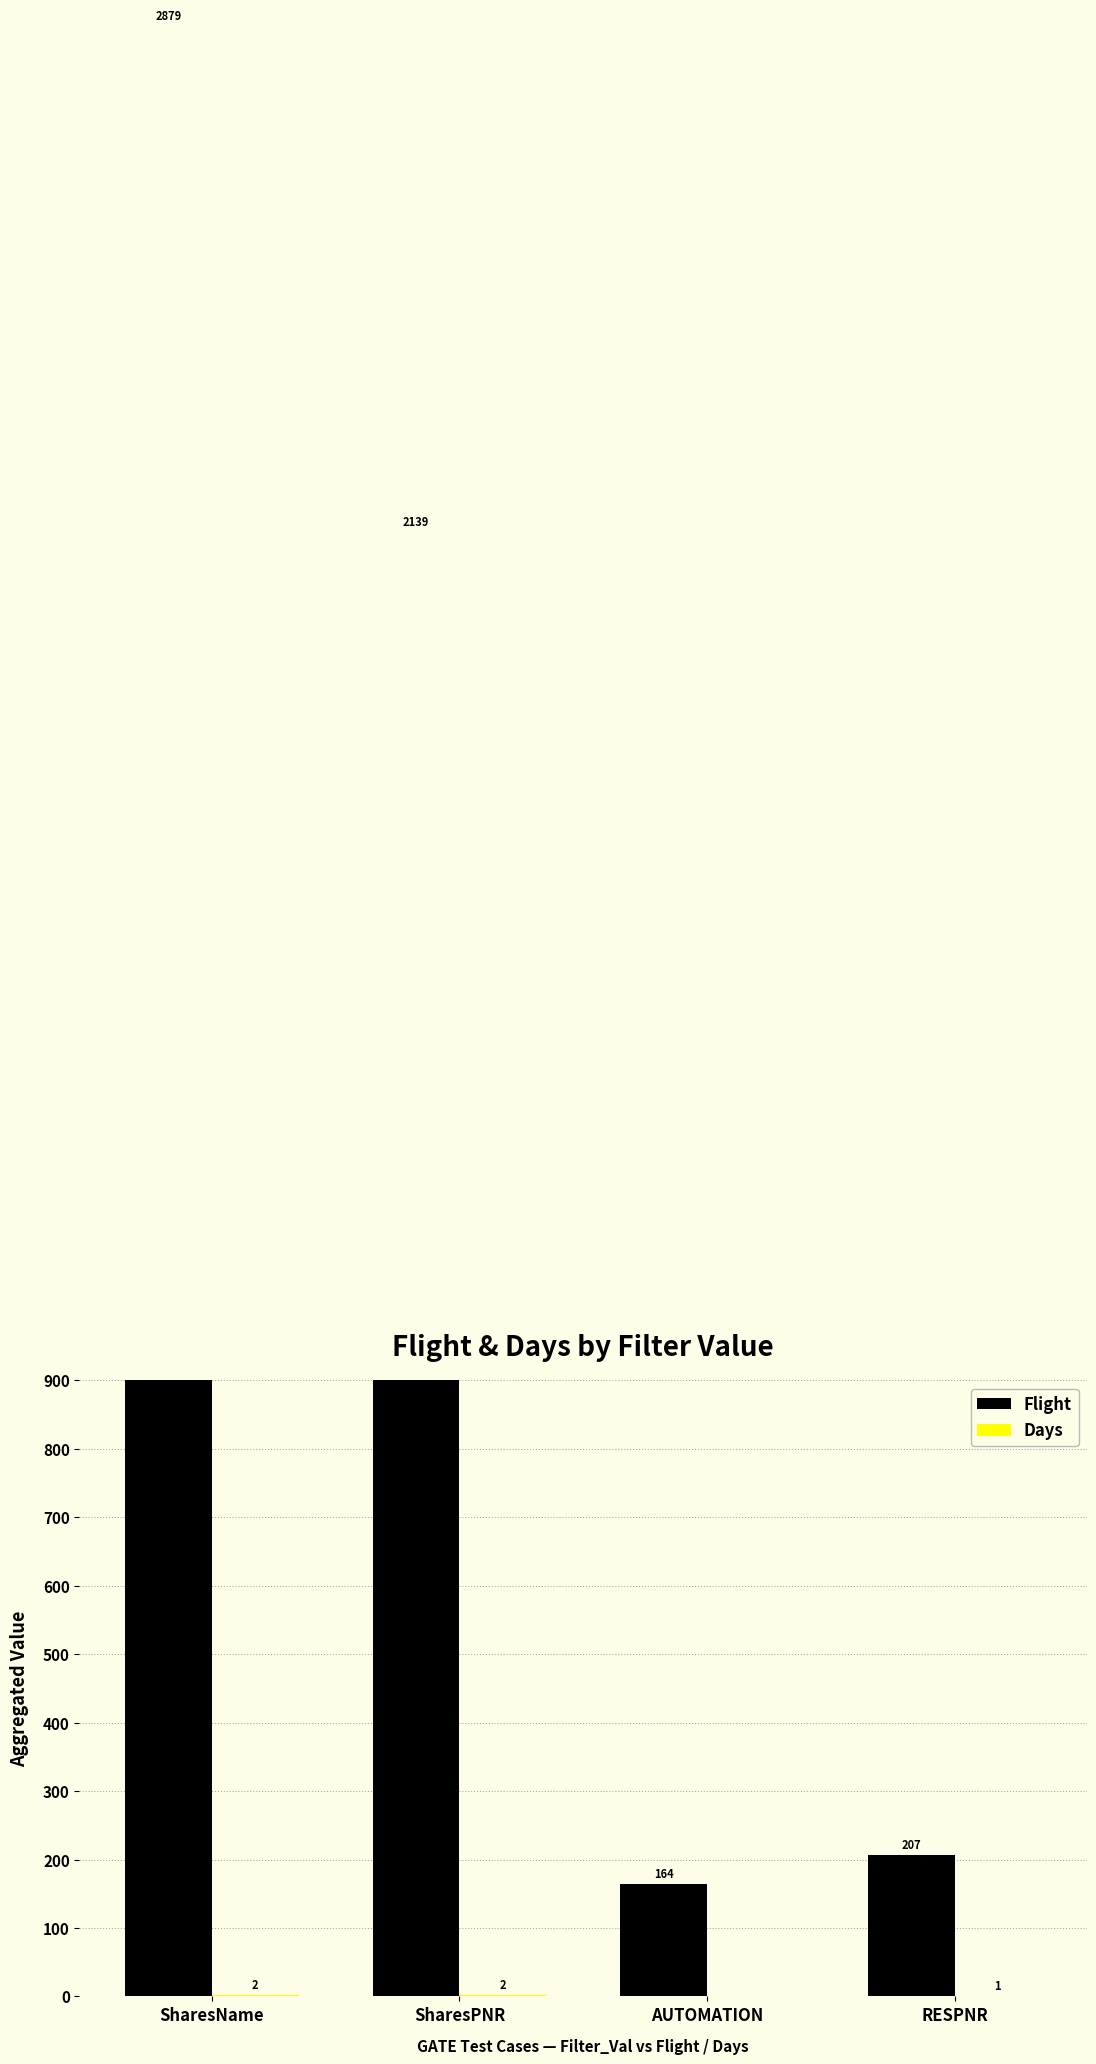

Which series has the largest total across all categories?

Flight